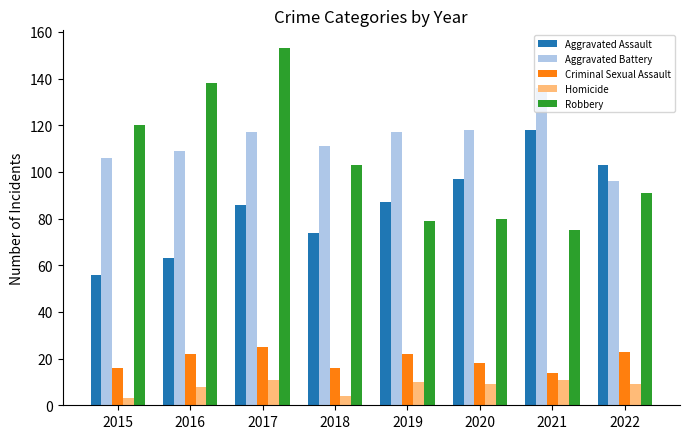

The Aggravated Battery series shows 22 at 2015. True or false?

False